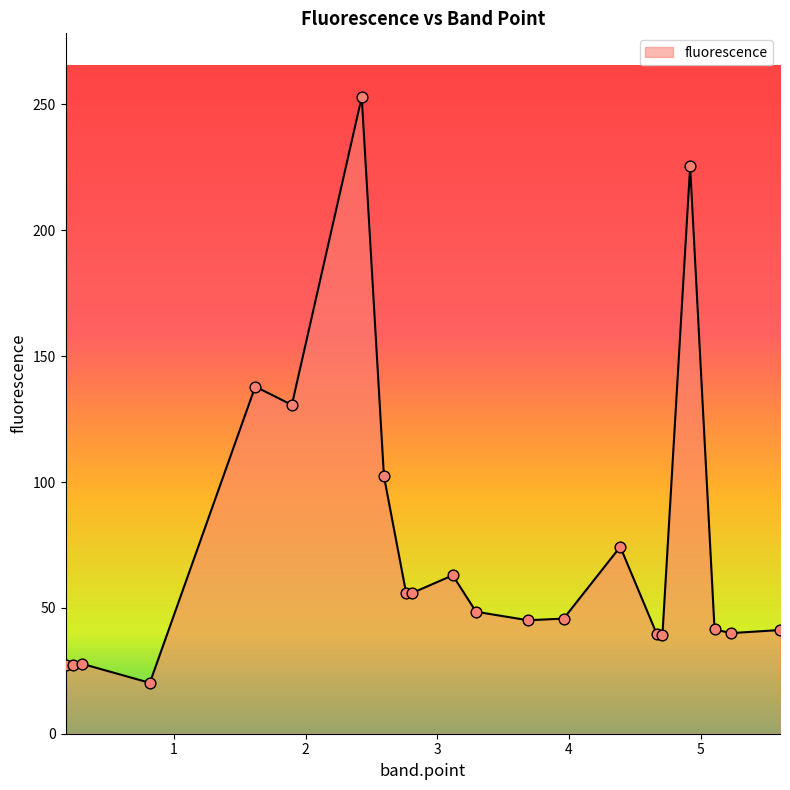

What is the difference between the maximum and minimum values?

232.7